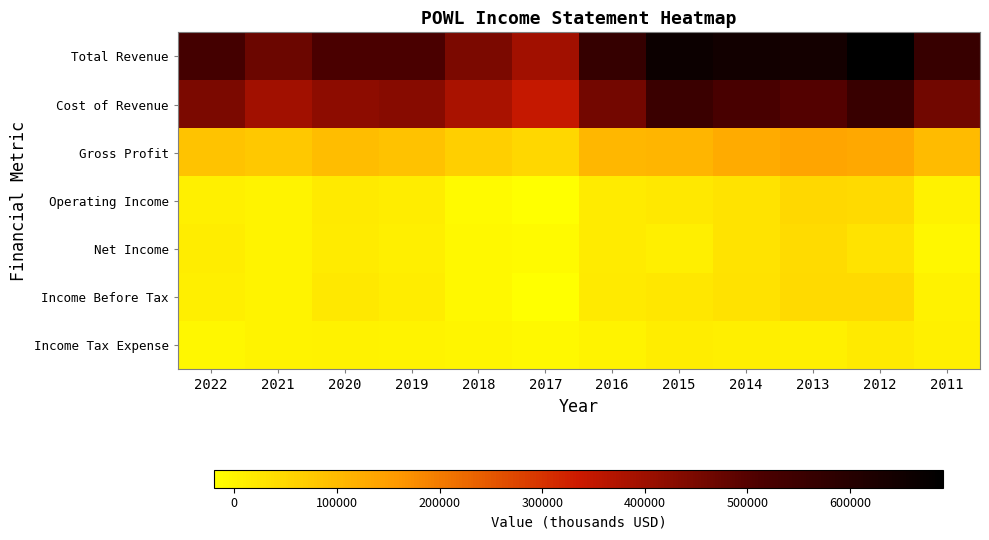

What is the spread (max minus min) of values at 2016?

562900